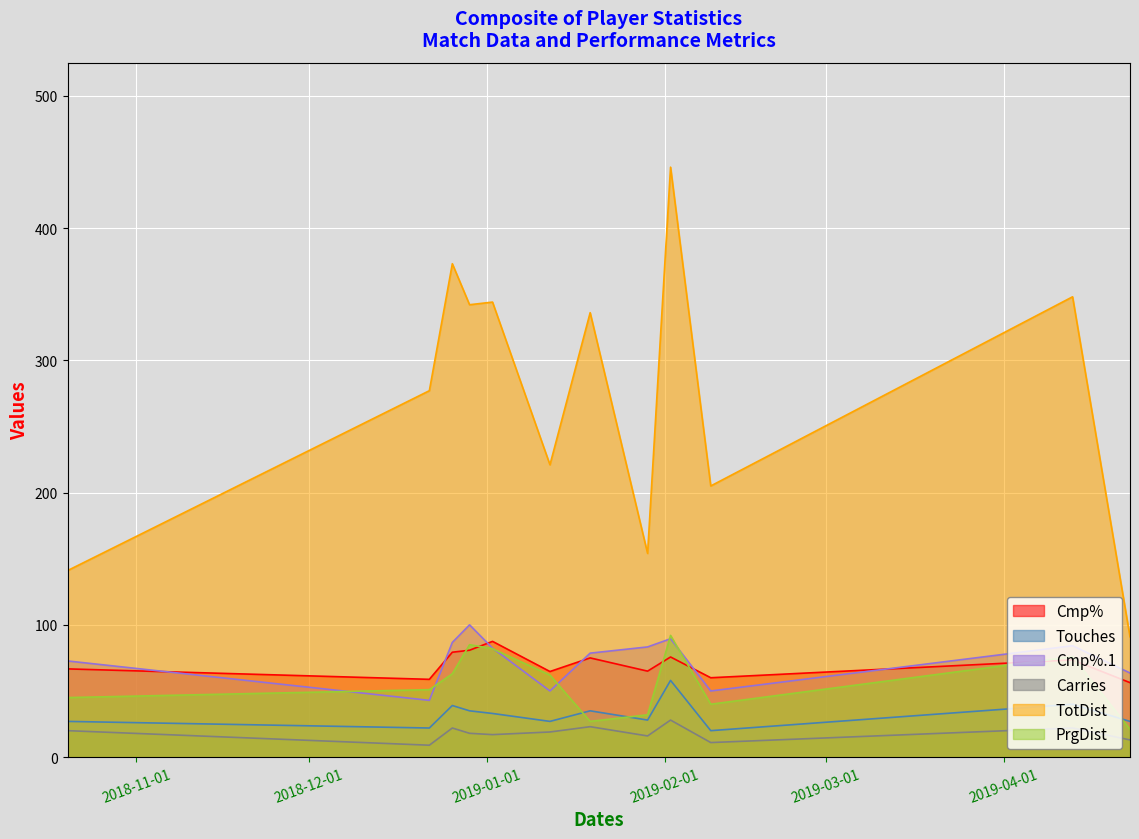

What is the label of the 8th point from the right?

2019-01-02